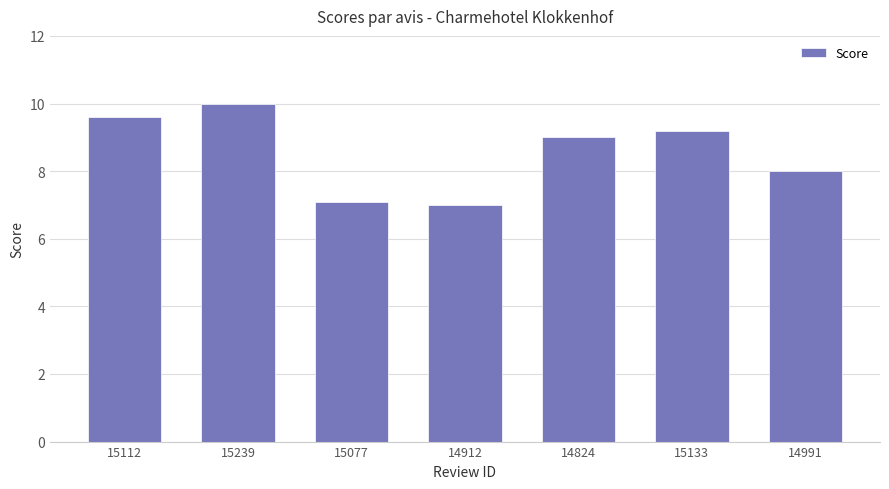

What position from the left is 14824?

5